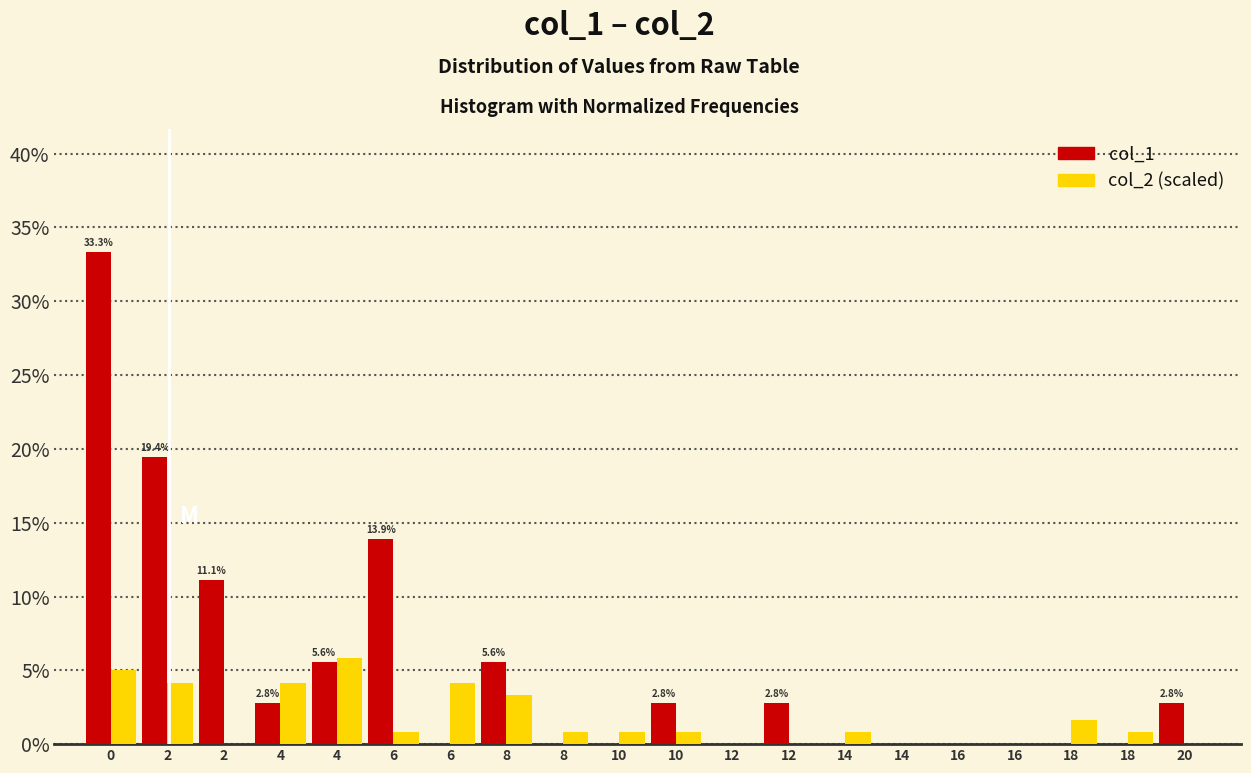

What are all the series names shown in the legend?

col_1, col_2 (scaled)